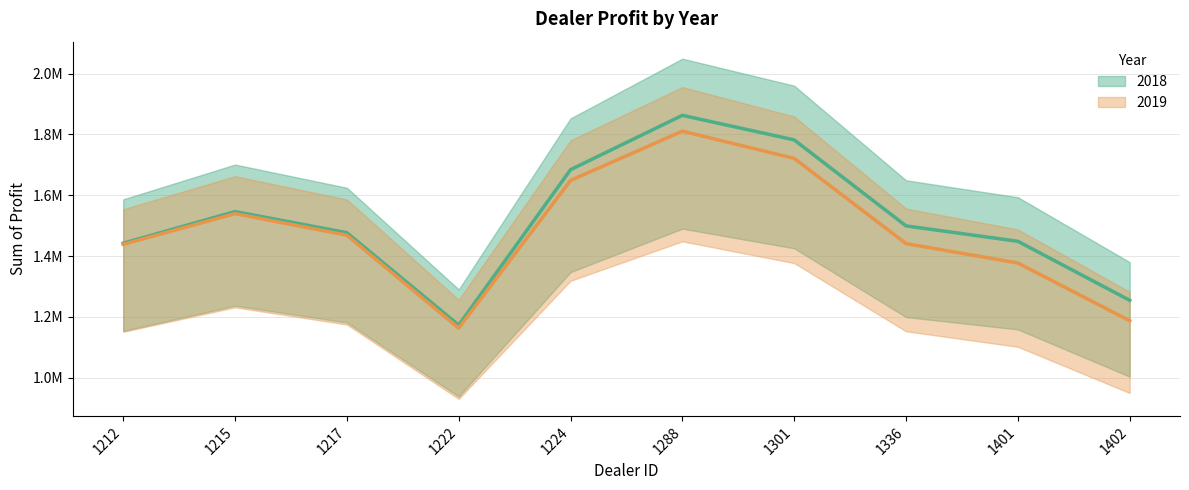

Which series has the largest range (max minus min)?

2018